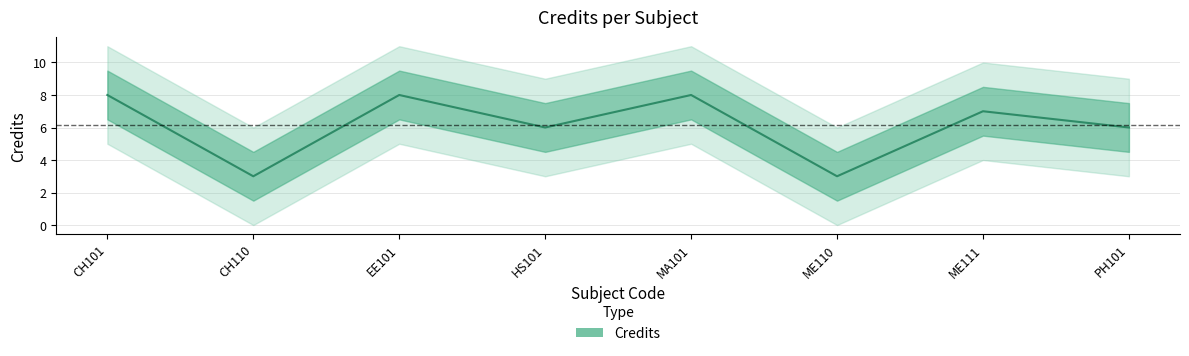

True or false: the data shows 5 at CH101.

False